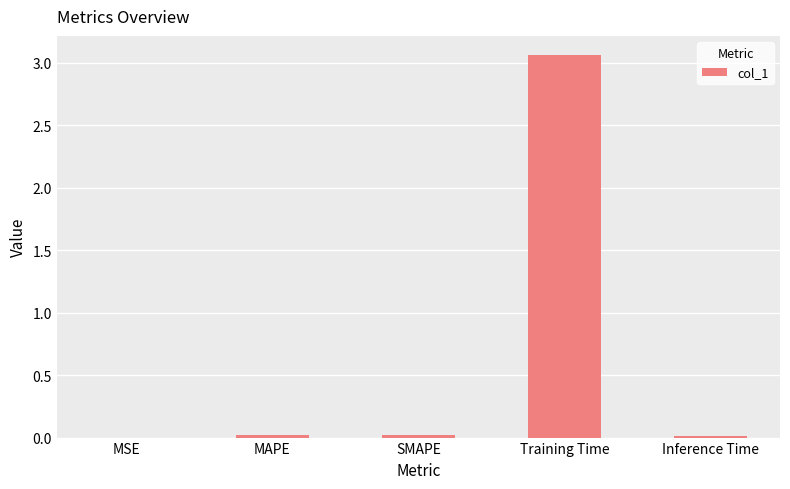

Is it true that the value at Inference Time is 0.0?

True